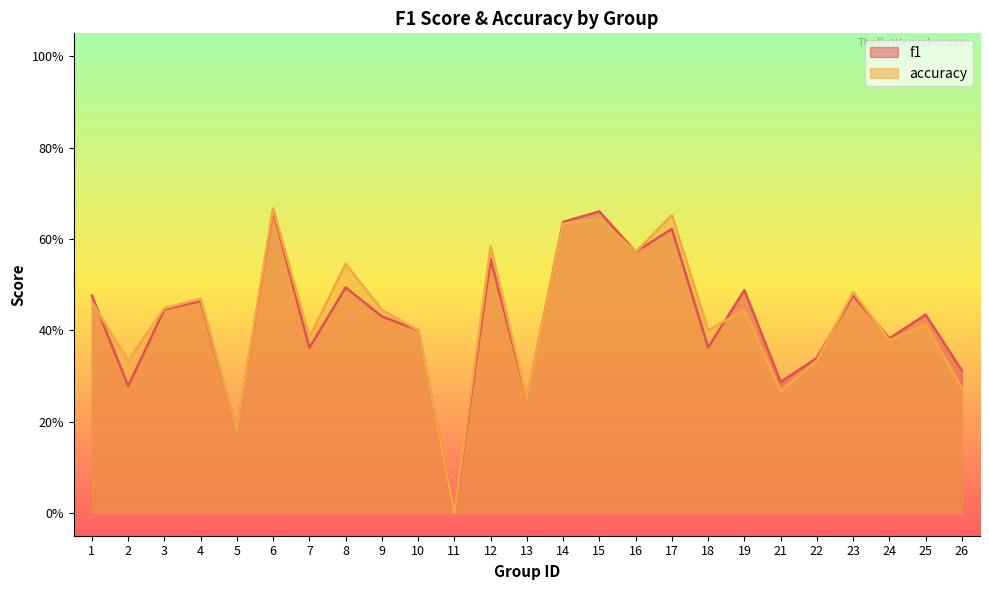

At 1, list the series in order from largest to smallest.

f1, accuracy